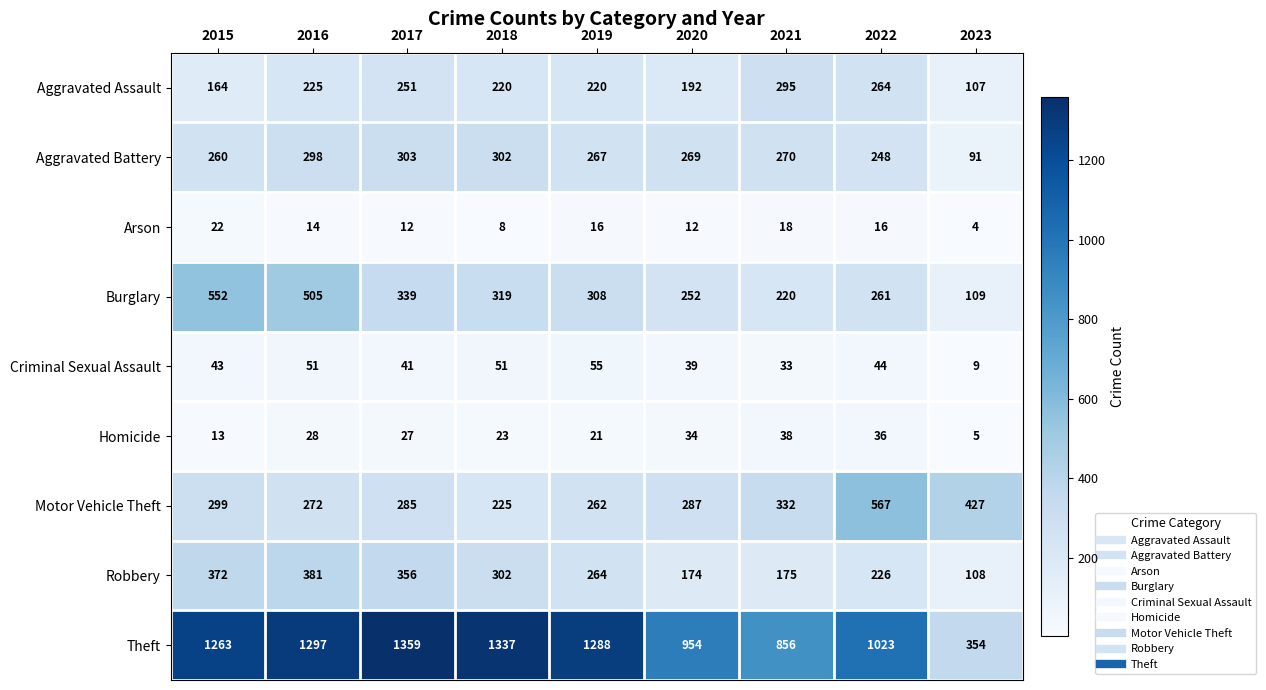

What is the maximum value shown in the chart?

1359